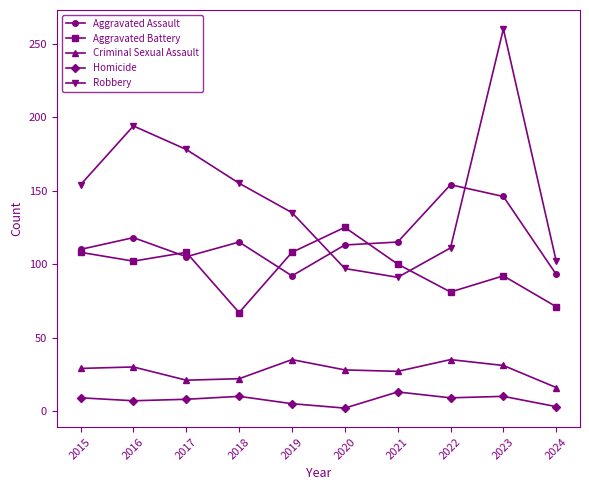

How many lines are shown in the chart?

5